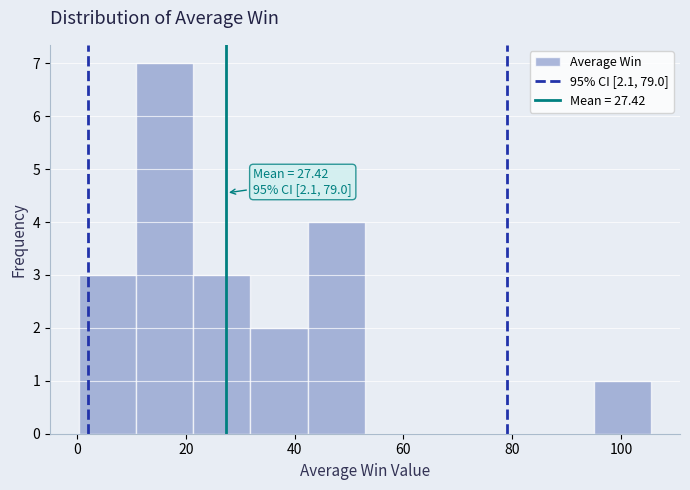

Which range on the x-axis has the tallest bar?

10 to 22